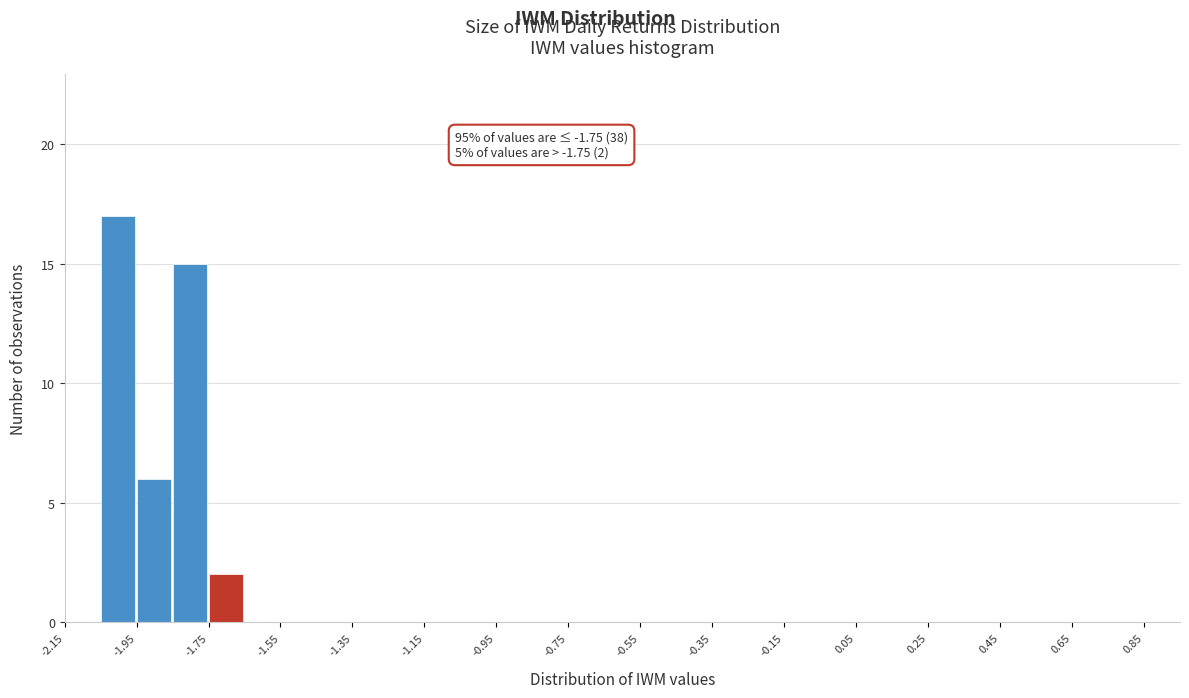

Over which range of the x-axis is the bar tallest?

-2.05 to -1.95